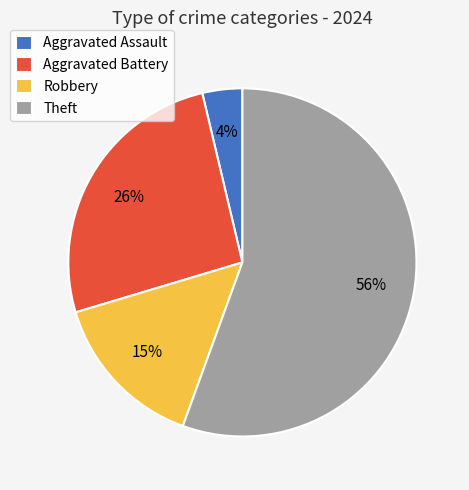

How many slices are in this pie chart?

4